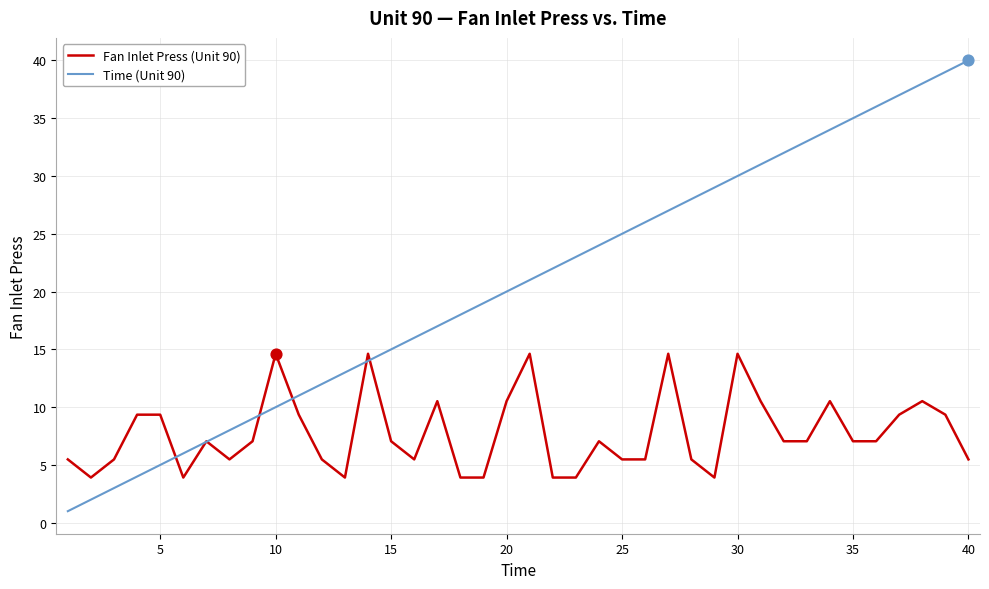

Which series has the largest total across all categories?

Time (Unit 90)